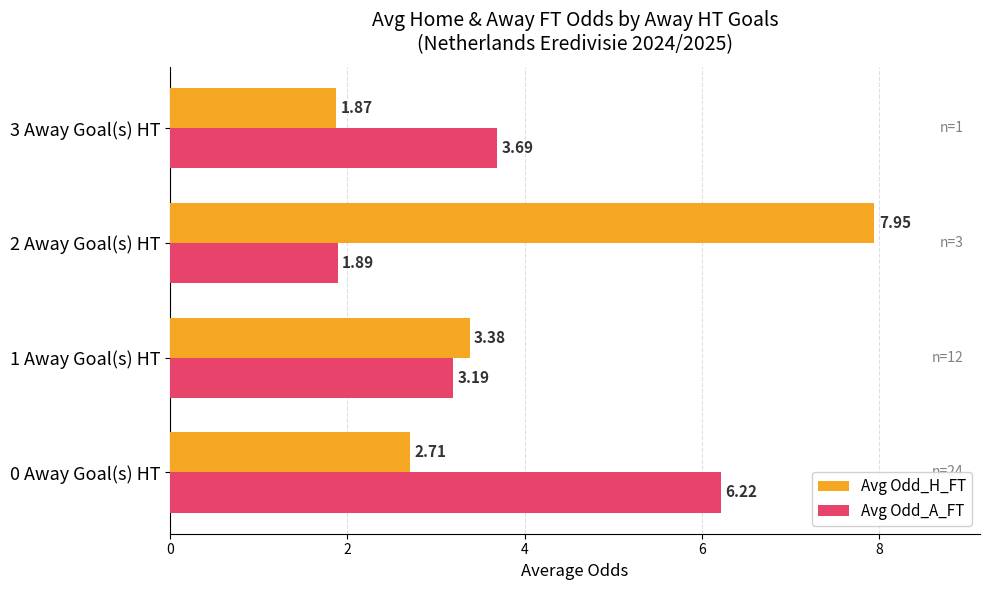

Which series has the largest total across all categories?

Avg Odd_H_FT